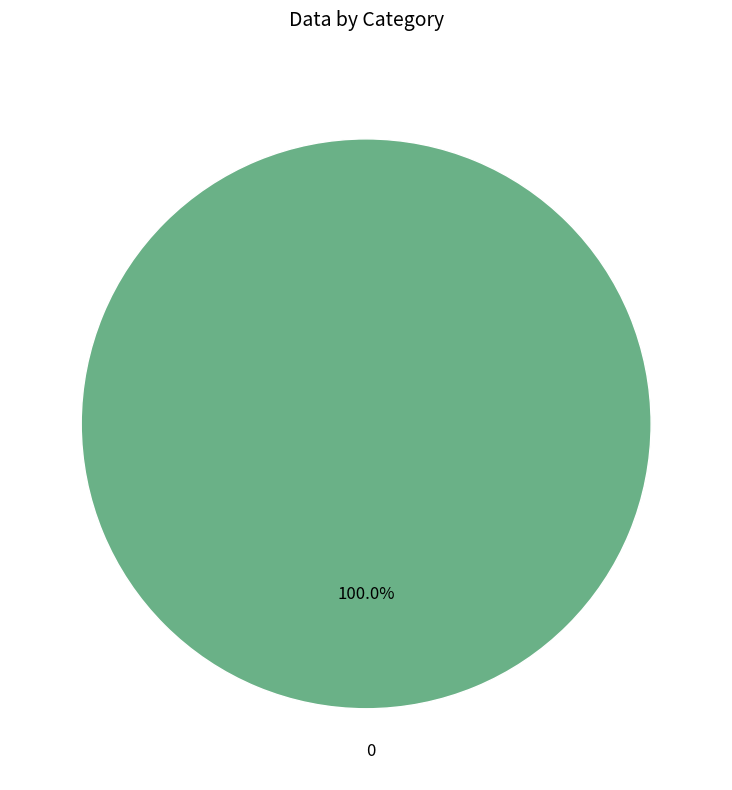

How many slices are in this pie chart?

1